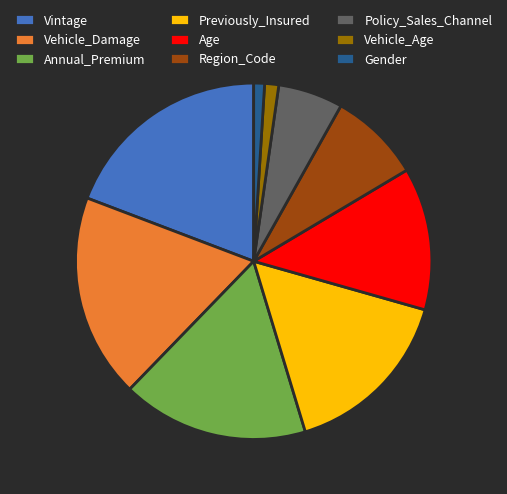

Between Policy_Sales_Channel and Age, which is larger?

Age